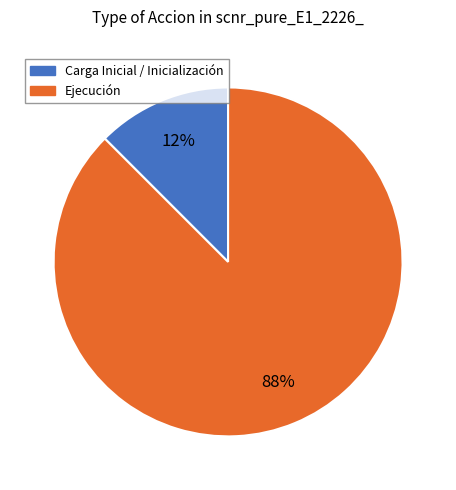

Does any single category account for the majority?

Yes